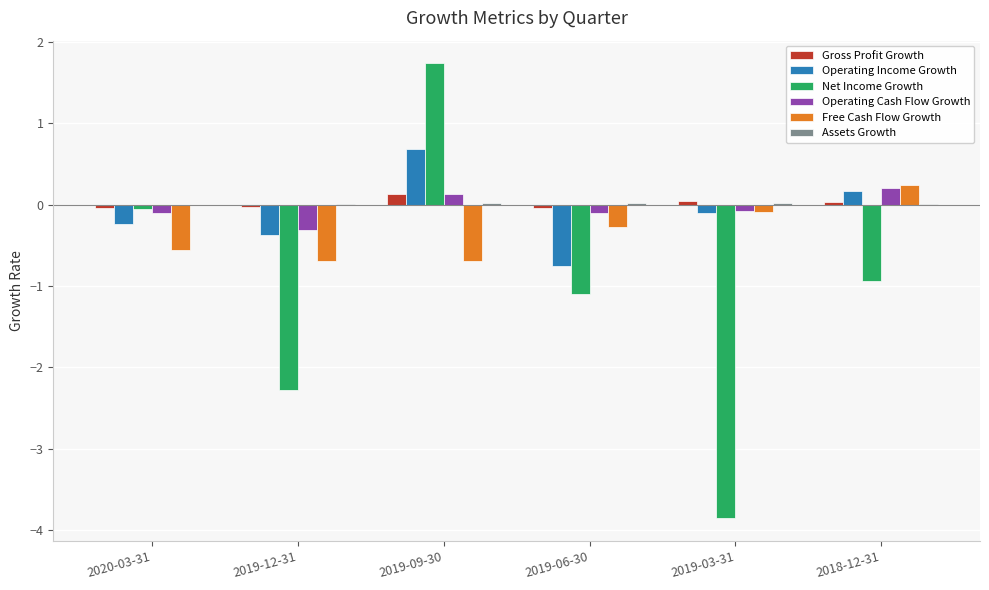

The Free Cash Flow Growth series shows -0.8 at 2020-03-31. True or false?

False